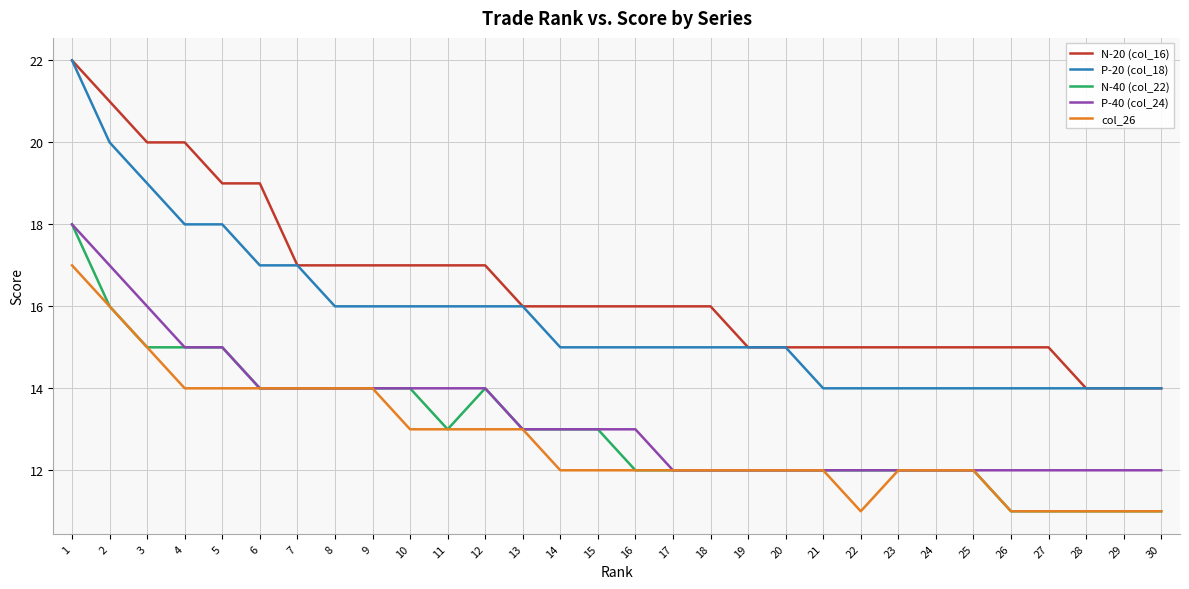

What is the difference between the maximum and minimum values in the N-20 (col_16) series?

8